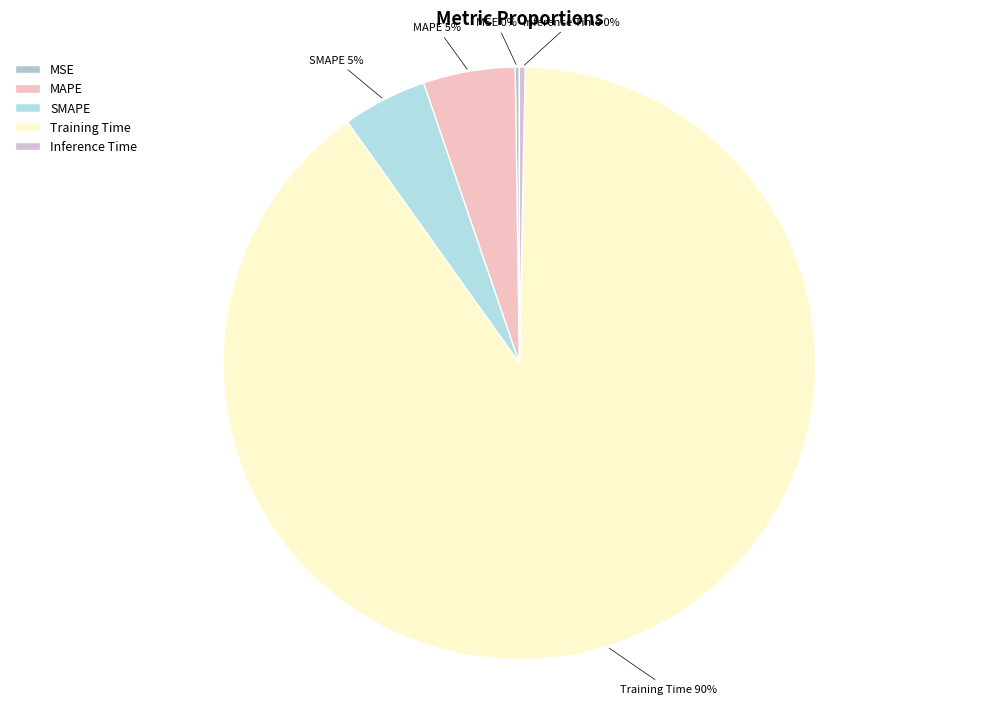

Is Training Time the majority of the pie?

Yes